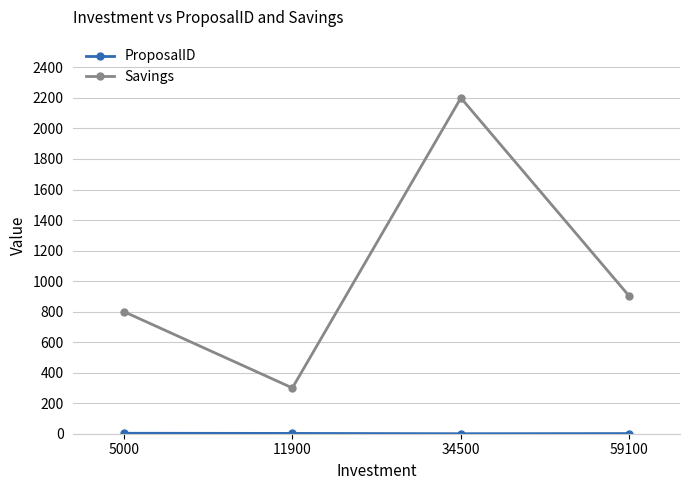

What is the value of the Savings point at the 4th from the left?

900